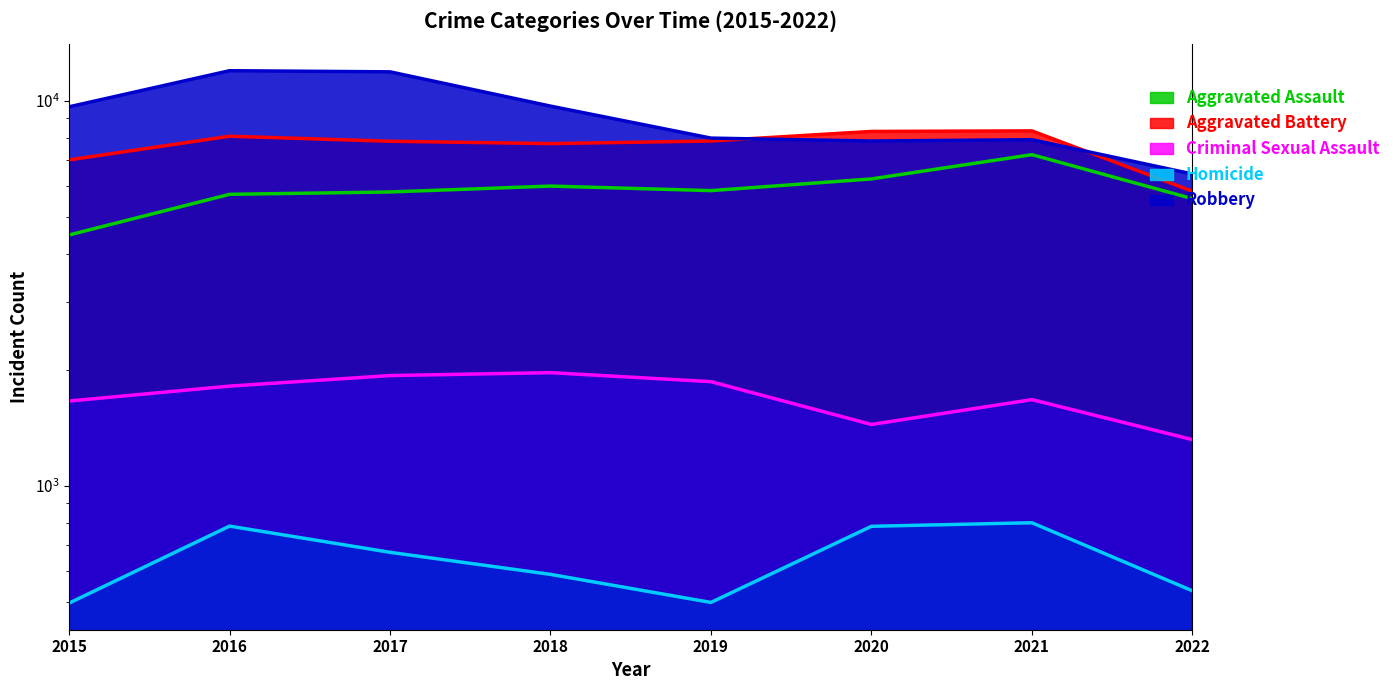

What are all the series names shown in the legend?

Aggravated Assault, Aggravated Battery, Criminal Sexual Assault, Homicide, Robbery